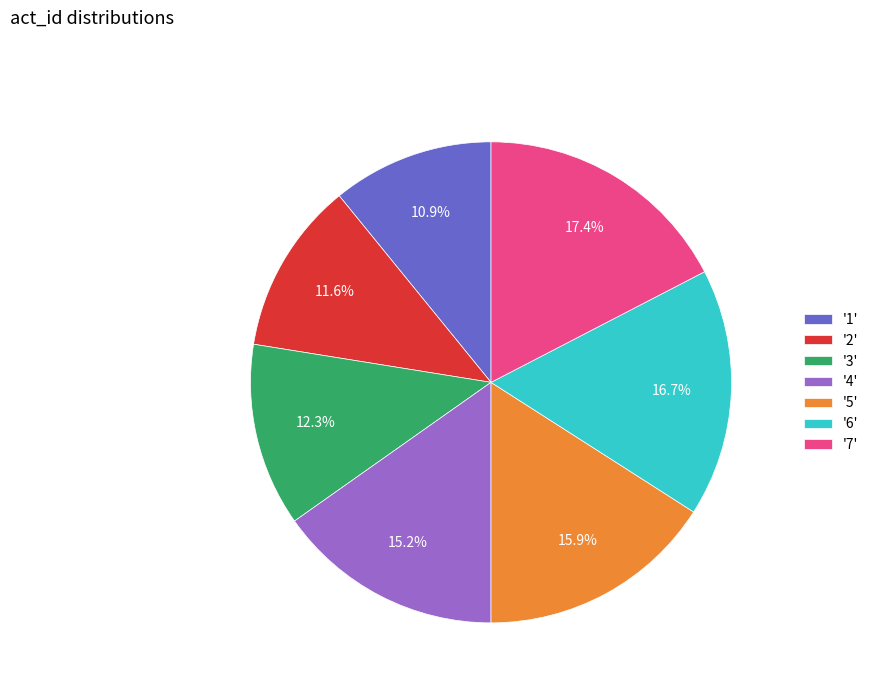

Which has a higher value, '1' or '7'?

'7'